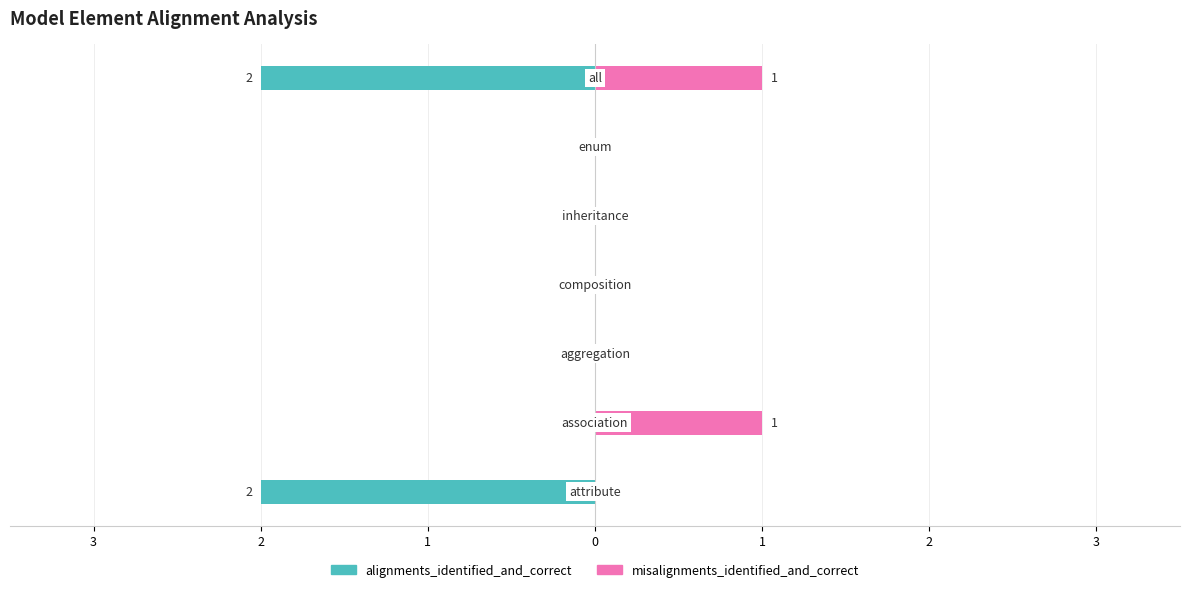

How many negative values does the alignments_identified_and_correct series have?

2